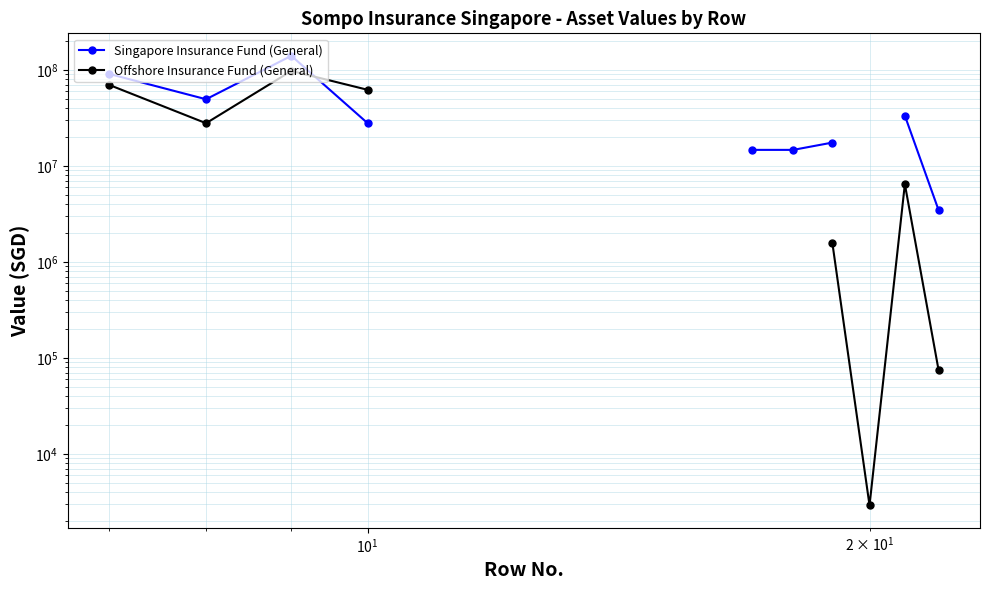

What are all the series names shown in the legend?

Singapore Insurance Fund (General), Offshore Insurance Fund (General)